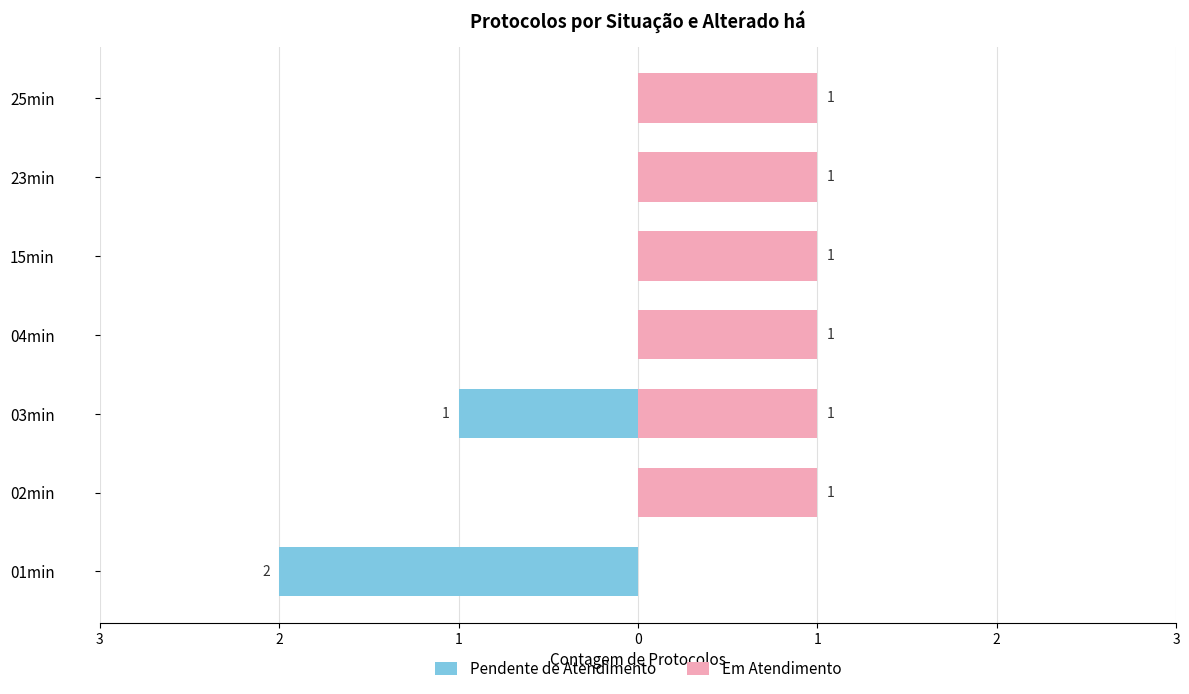

Rank the series by their average value, from highest to lowest.

Em Atendimento, Pendente de Atendimento